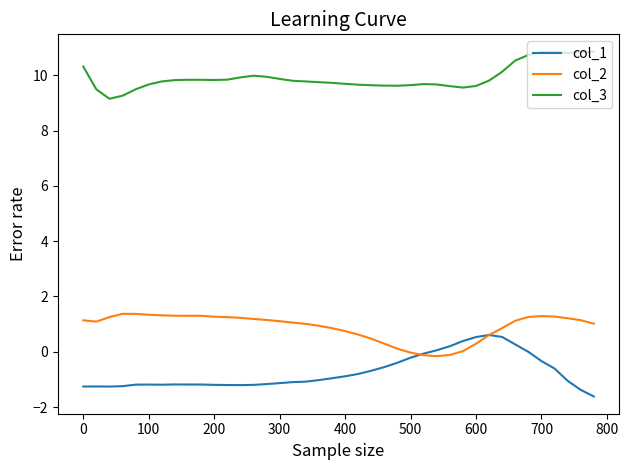

What is the smallest value displayed?

-1.6